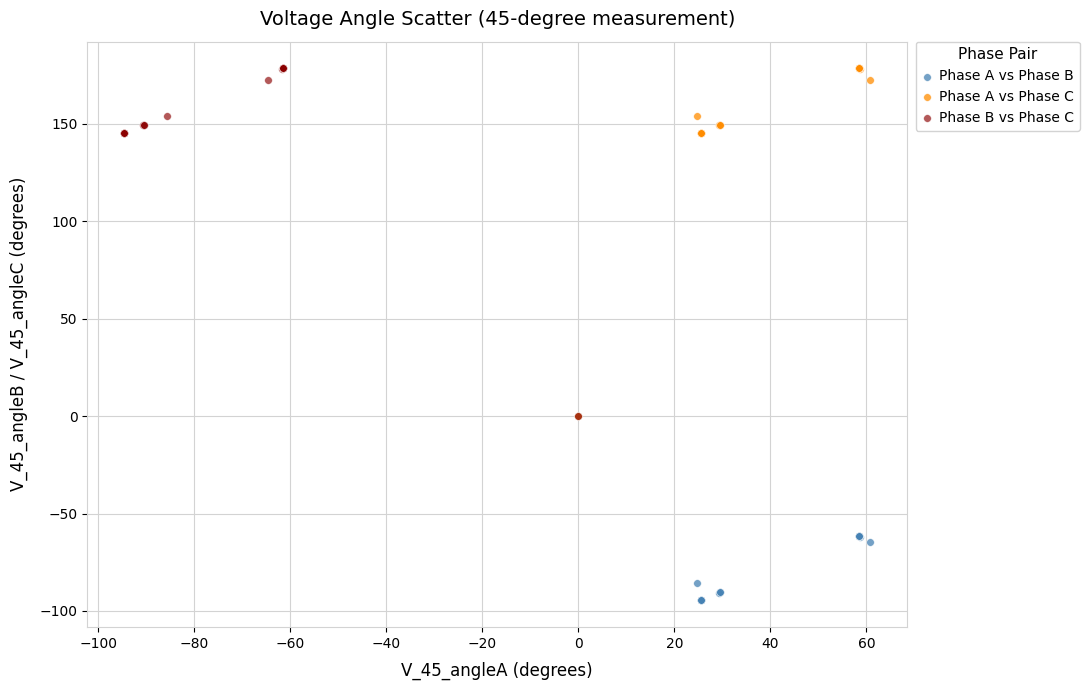

Which series reaches the minimum Y coordinate?

Phase A vs Phase B